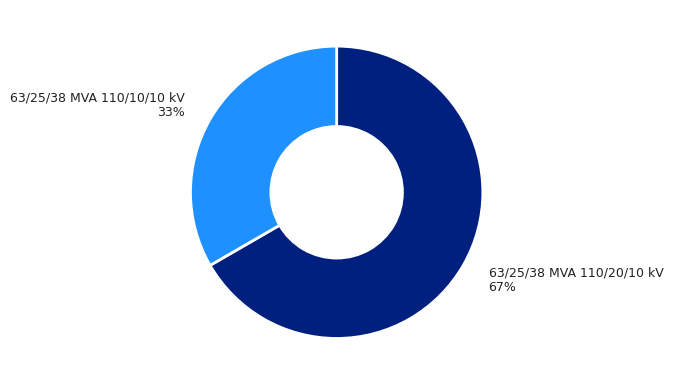

Which category accounts for the majority?

63/25/38 MVA 110/20/10 kV